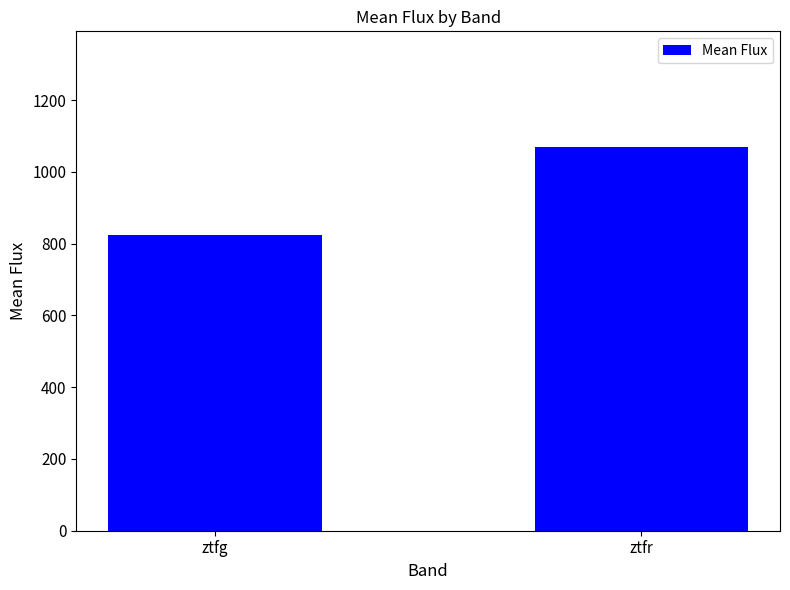

List the labels in order of value, smallest first.

ztfg, ztfr